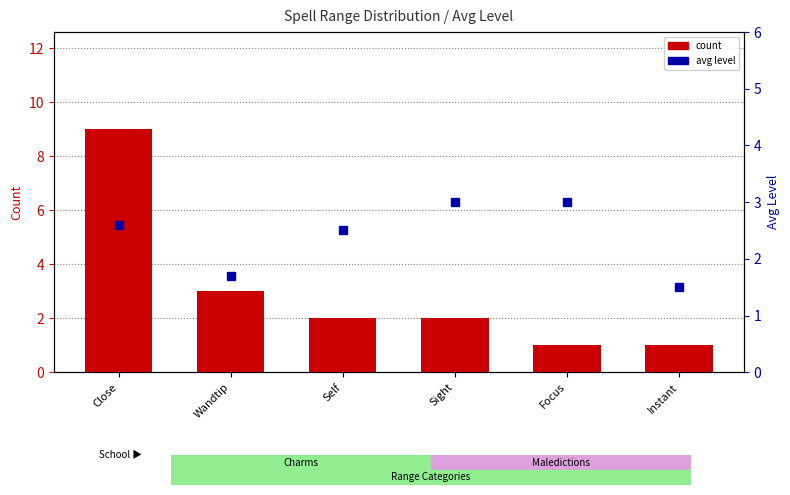

Between Wandtip and Self, which series saw the biggest shift?

count